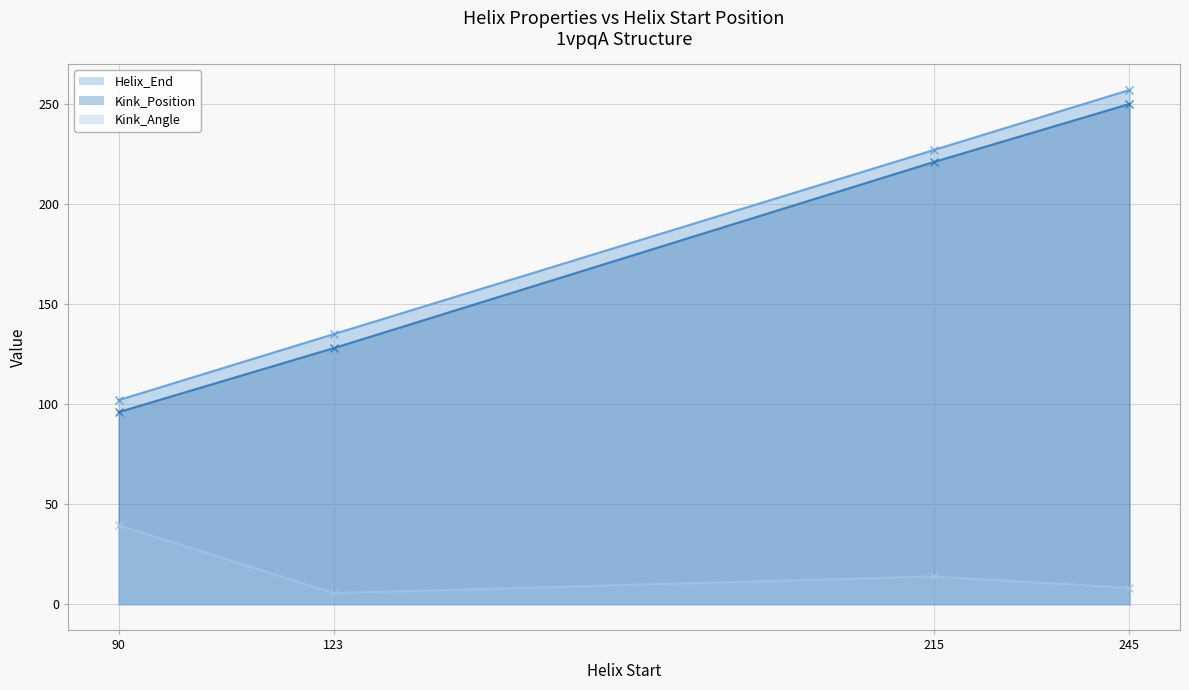

Reading left to right, list all the values displayed in this chart.

Helix_End: 90=102.0	123=135.0	215=227.0	245=257.0
Kink_Position: 90=96.0	123=128.0	215=221.0	245=250.0
Kink_Angle: 90=39.5	123=5.5	215=13.8	245=8.1